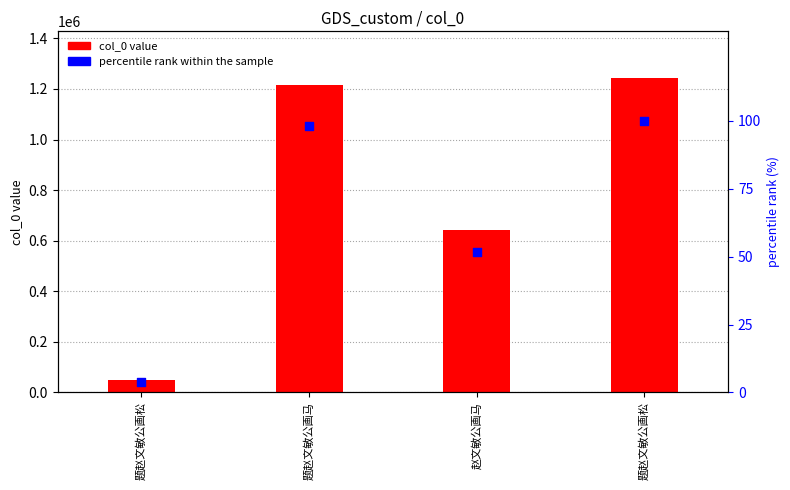

Is the value of percentile rank within sample at 题赵文敏公画松 greater than the value of col_0 at 题赵文敏公画松?

No